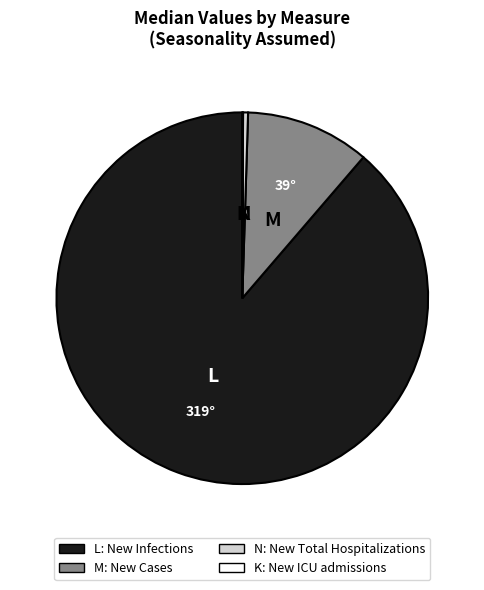

Is there a majority slice in this chart?

Yes